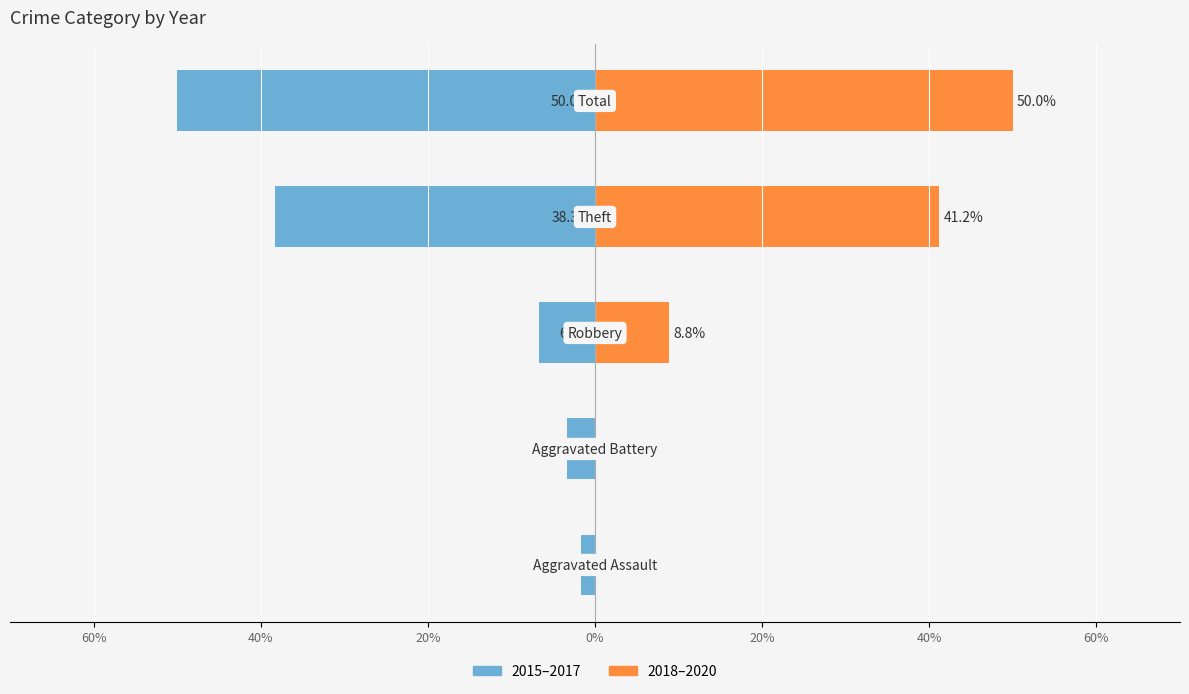

List the series in order of their overall mean, lowest first.

2015–2017, 2018–2020